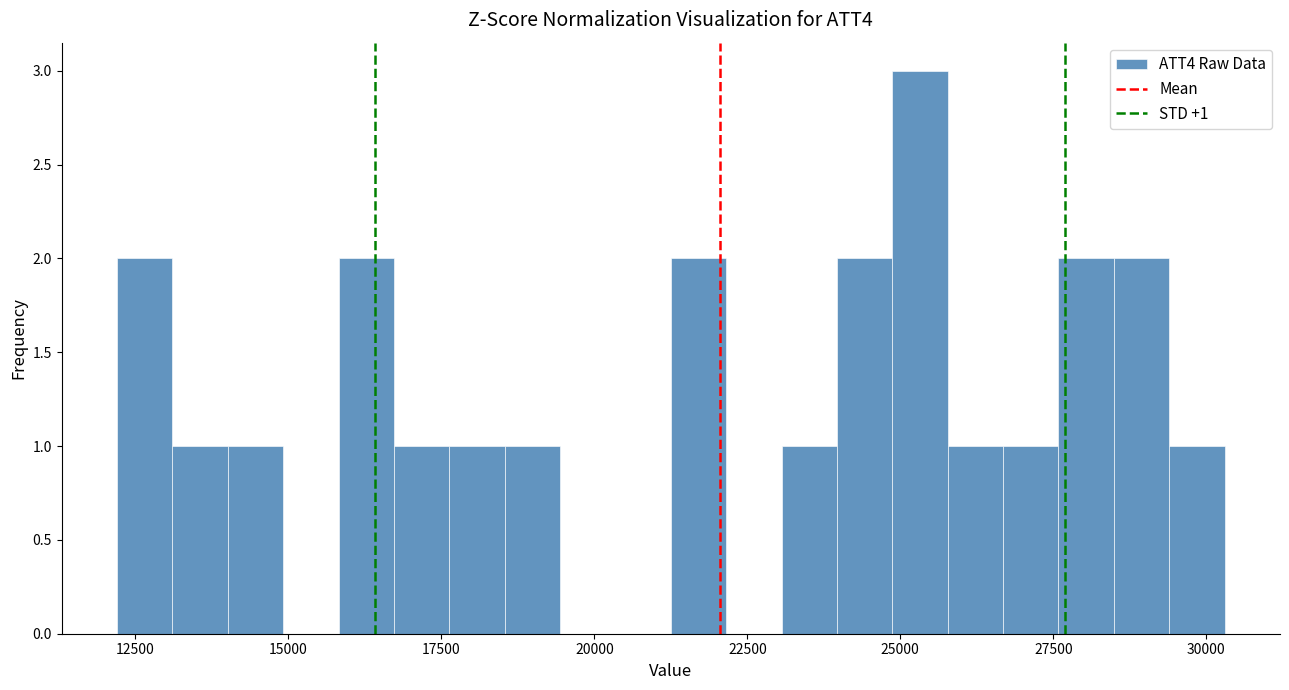

Read against the x-axis, roughly where is the centre of the tallest bar?

25500